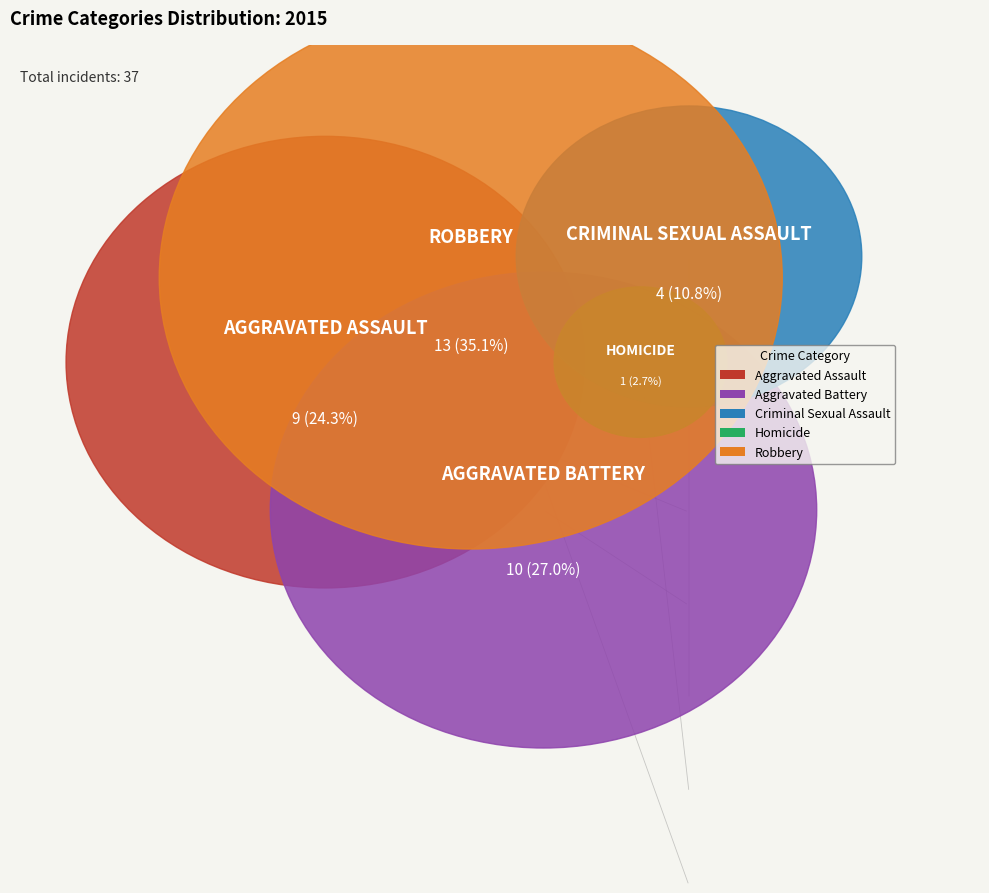

Is Criminal Sexual Assault the majority of the pie?

No